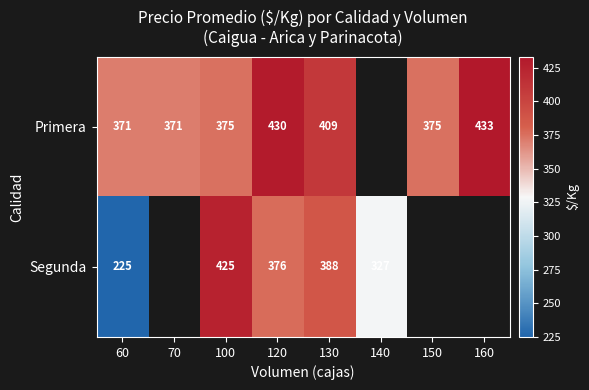

At 120, list the series in order from smallest to largest.

Segunda, Primera